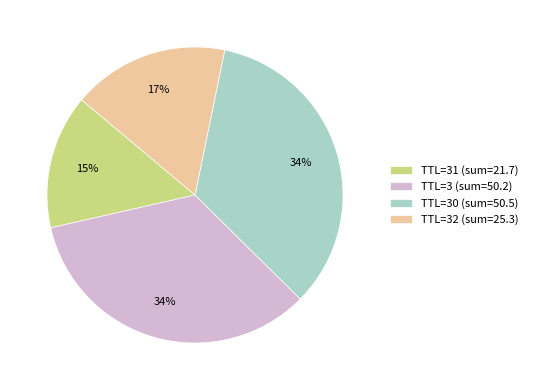

Count the number of slices in the pie.

4